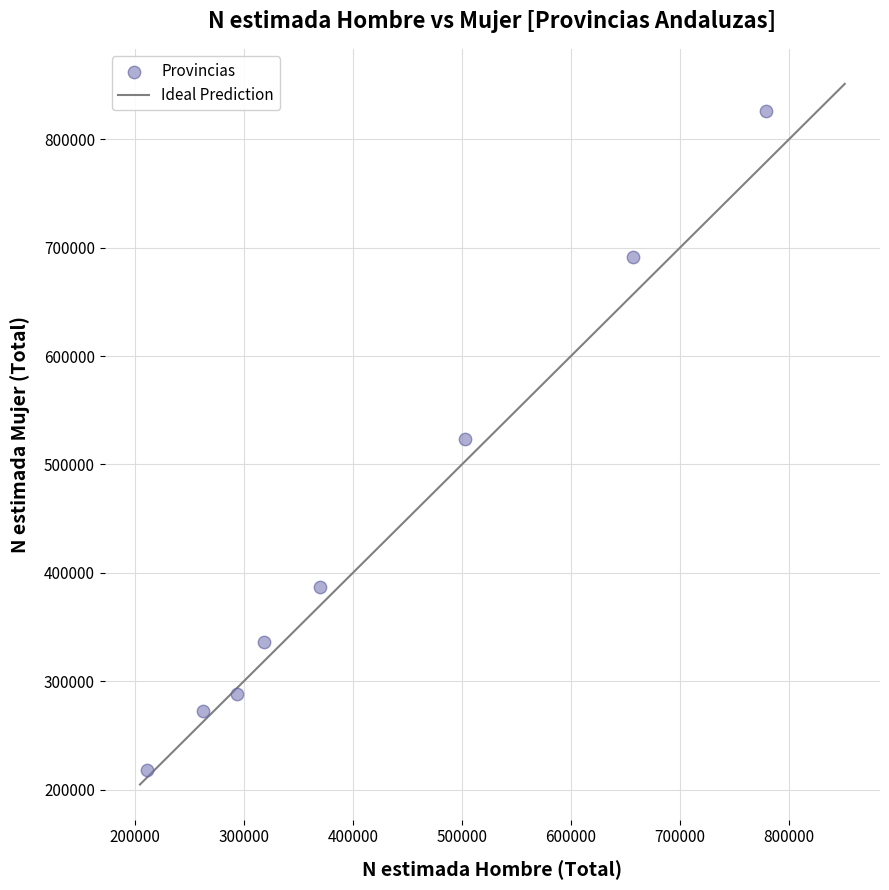

What is the average X value?

424294